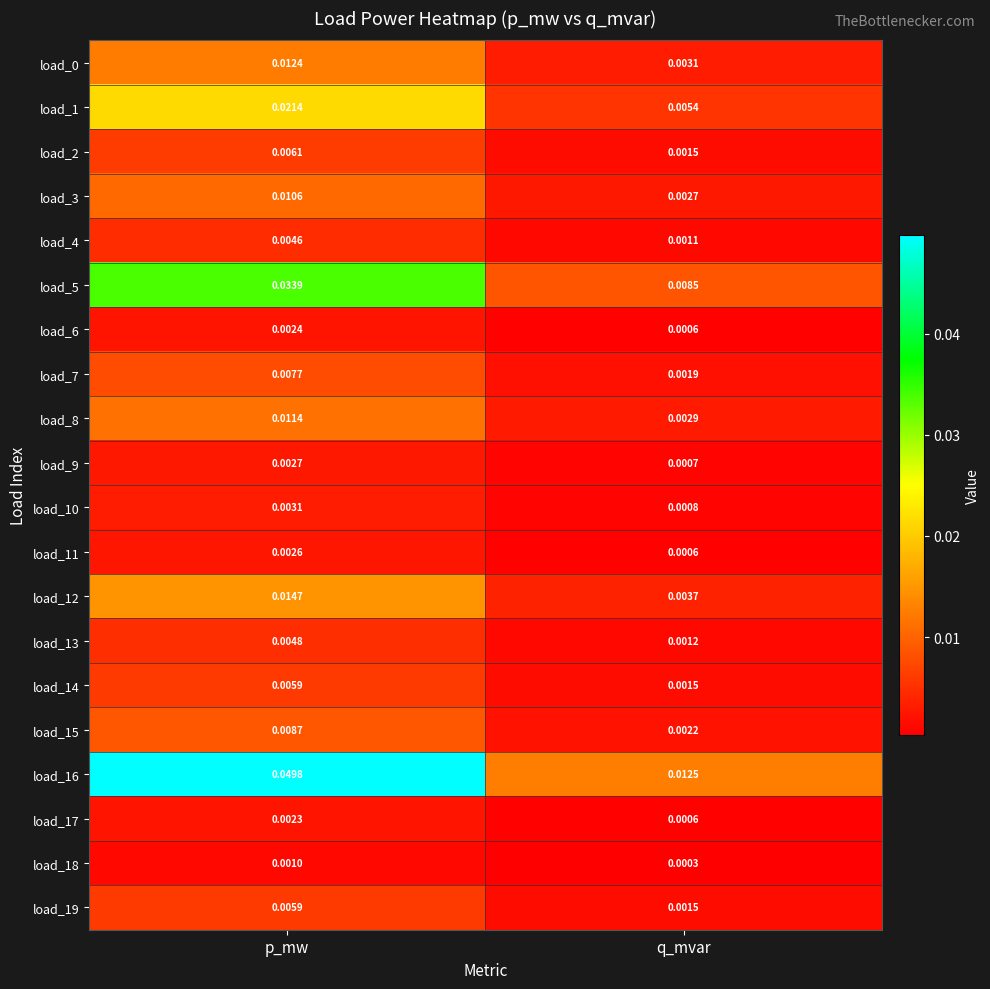

What is the total value across all series at p_mw?

0.2